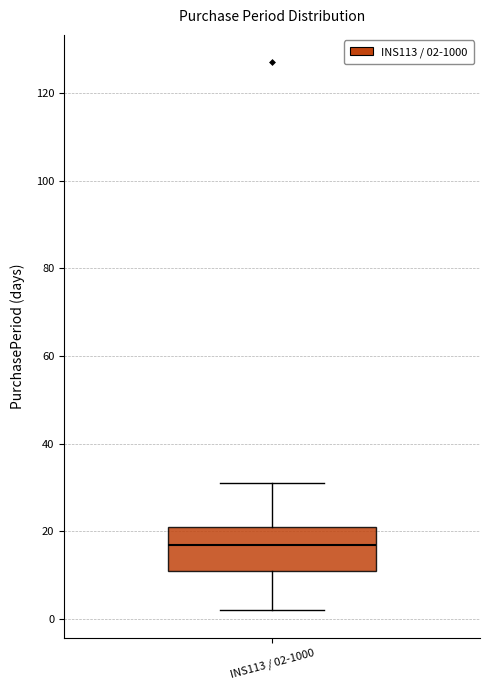

Read this box plot against the y-axis: the position of the median line, the range covered by the box, and the ends of both whiskers. The values are not printed on the chart, so give them approximately, as read against the axis.

median 18, box 12 to 22, whiskers 2 to 32